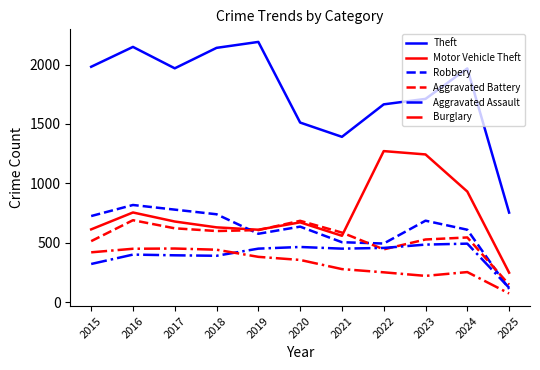

Which label corresponds to the smallest value in the chart?

2025